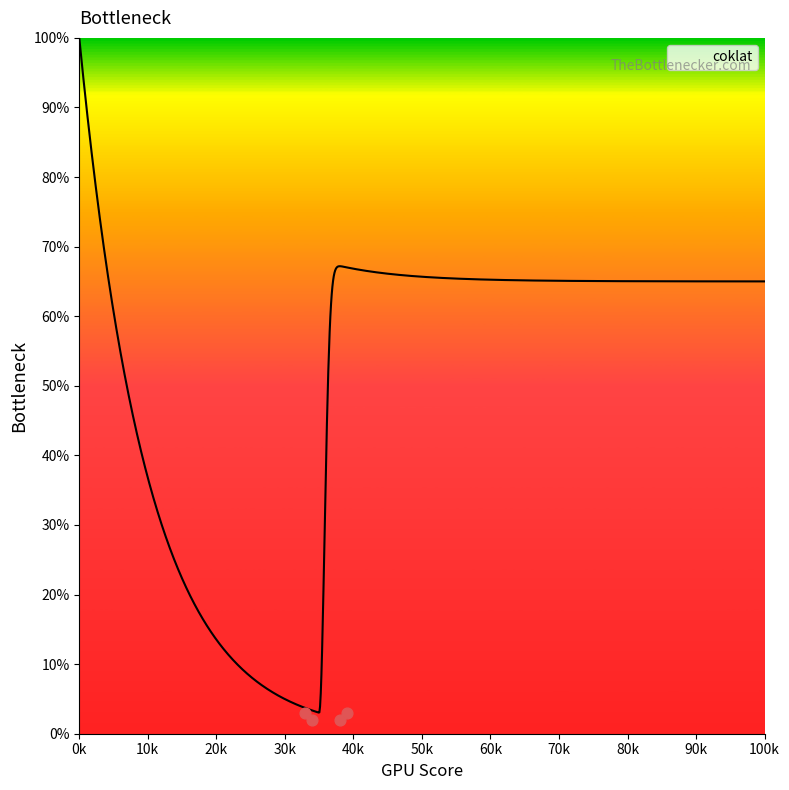

What is the maximum value for coklat?

100.0